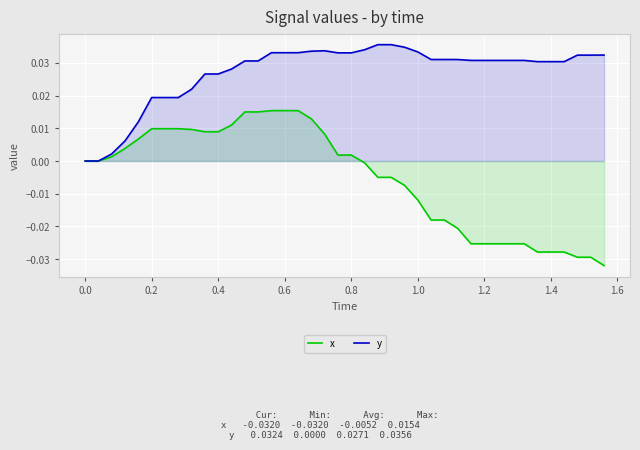

The value of y at 1.0 is 0.1. True or false?

False